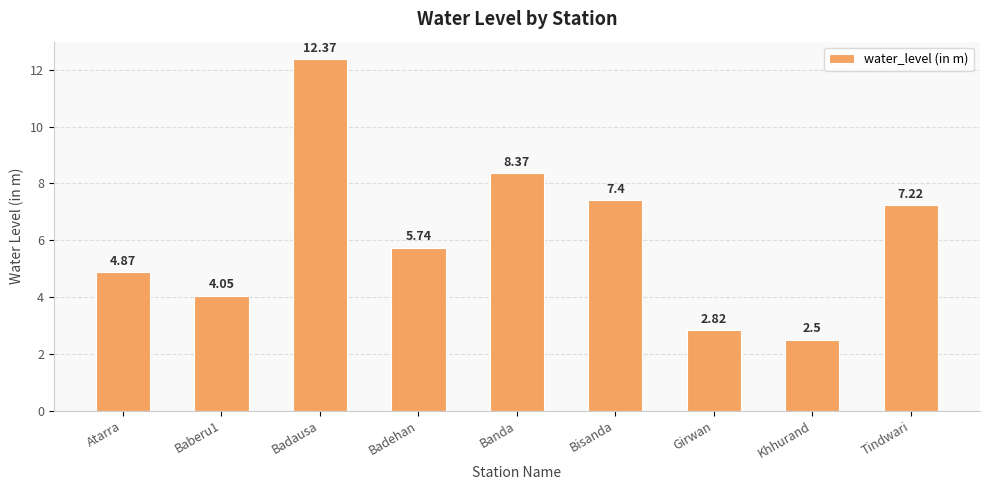

What is the label of the 6th bar from the right?

Badehan